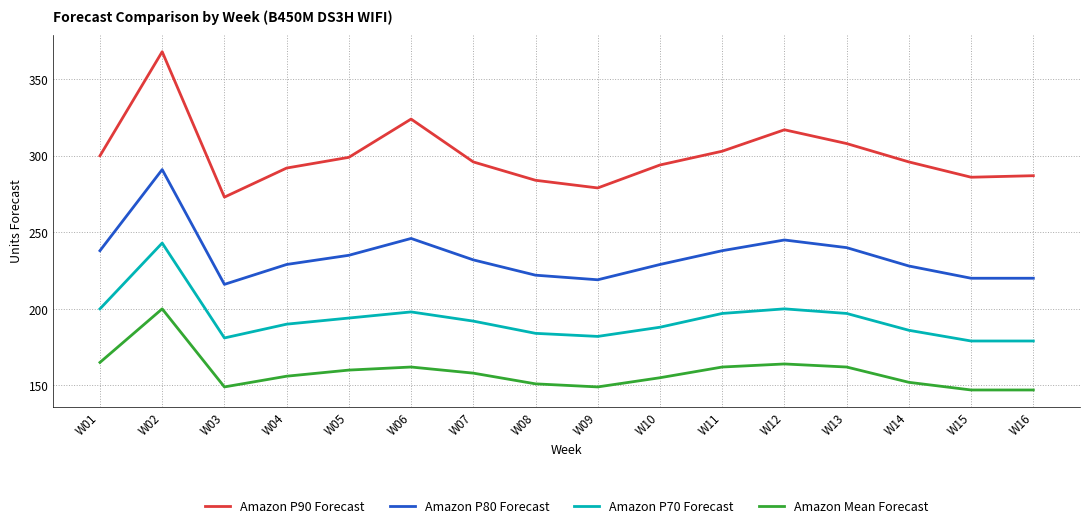

Read the Amazon P70 Forecast value at W08.

184